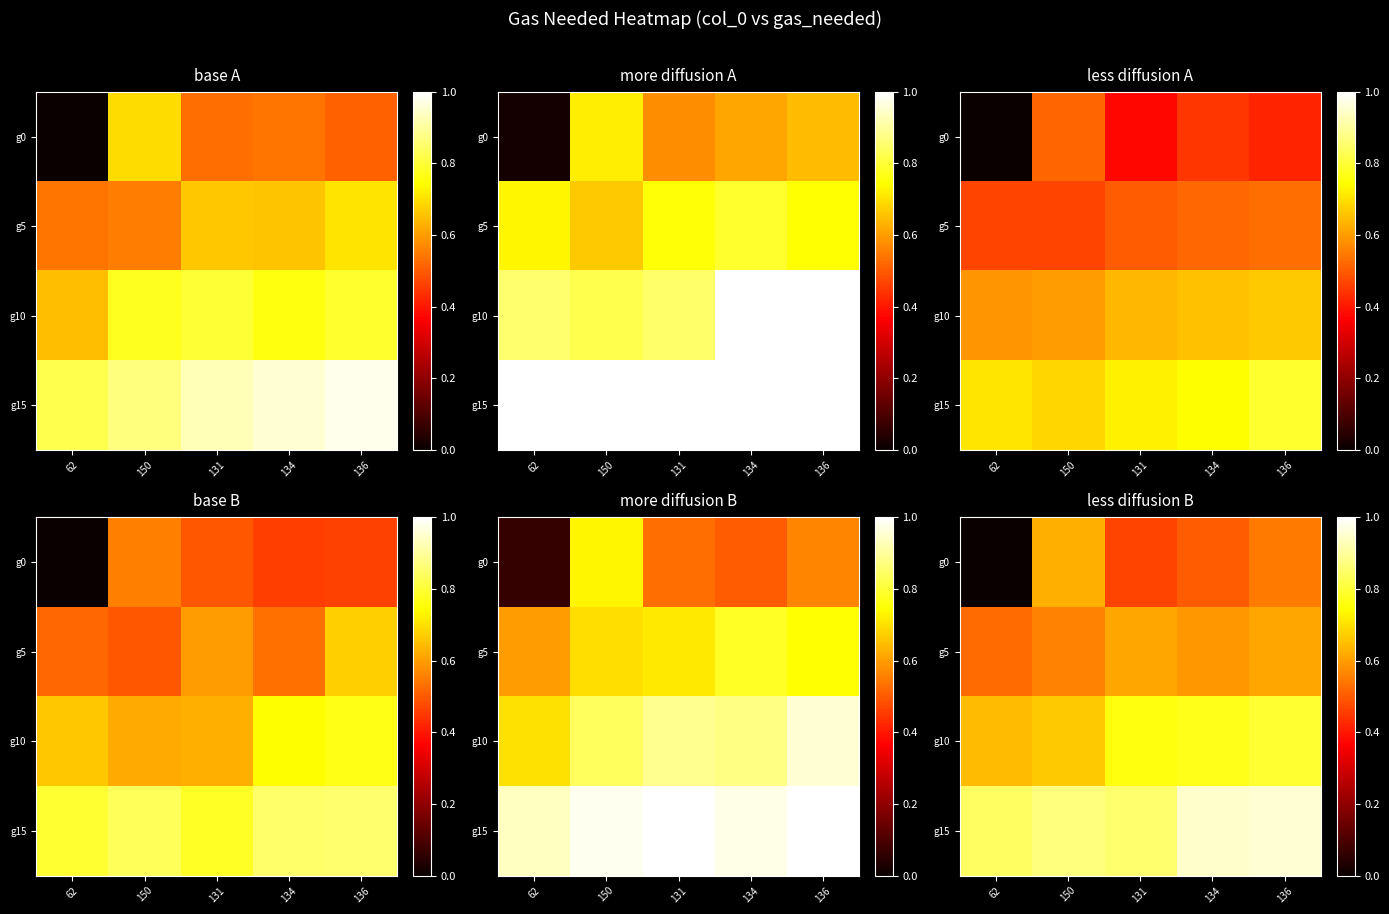

At which label is g15 closest to 0?

62